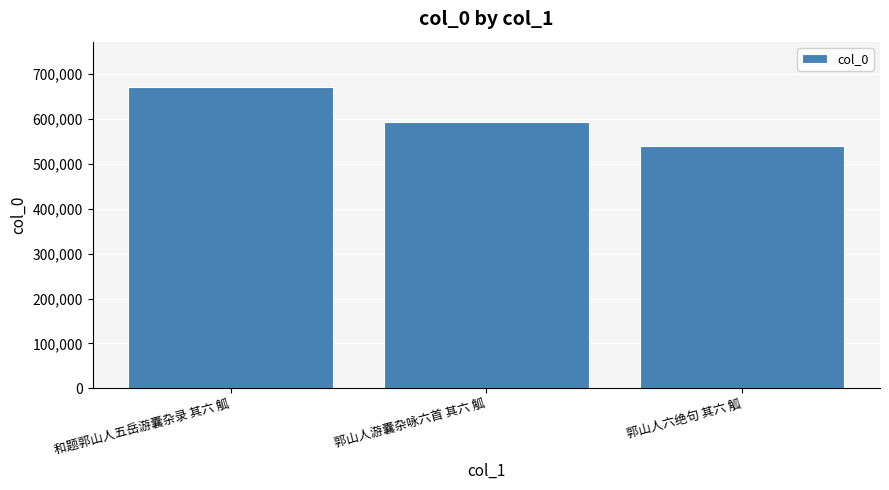

What is the difference between the second highest and minimum values?

53057